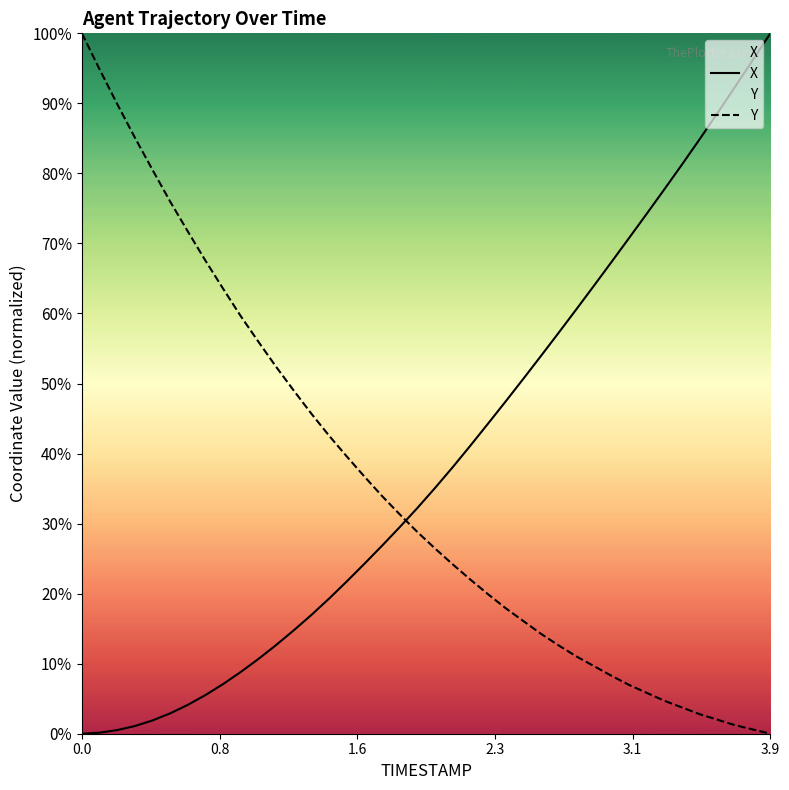

True or false: X and Y cross at least once.

True